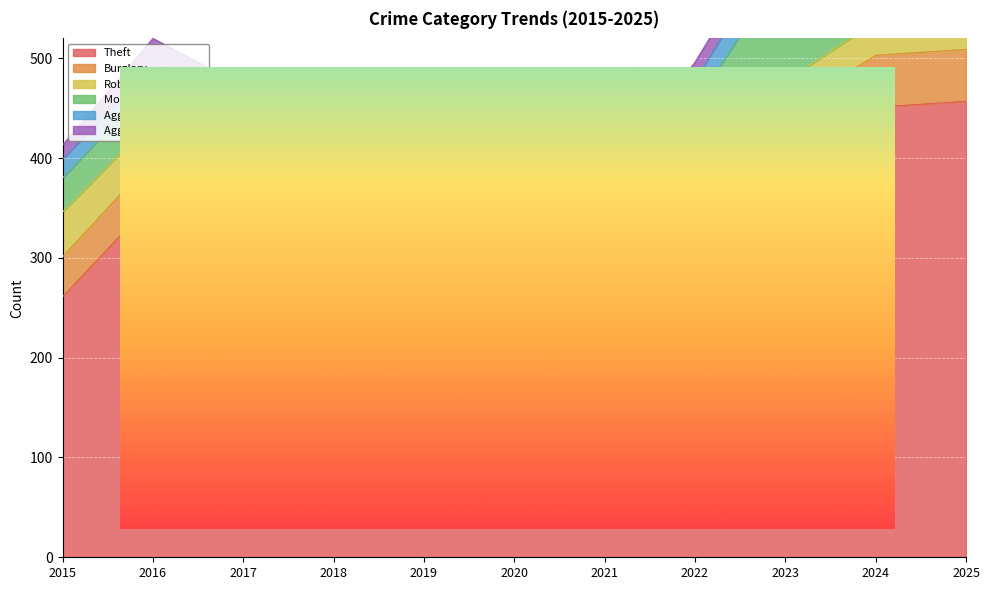

The Aggravated Assault series shows 35 at 2022. True or false?

False